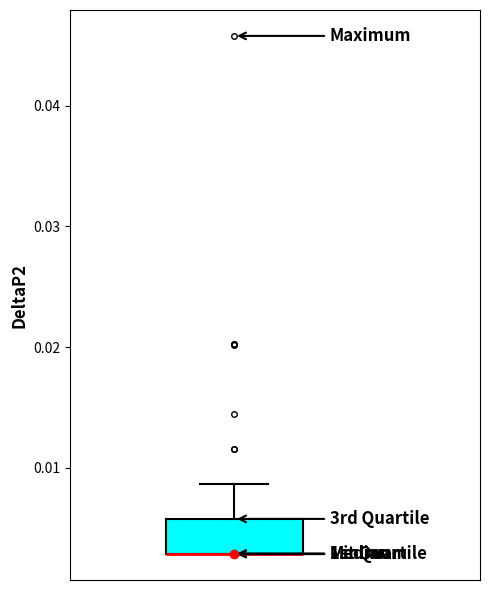

Where is the lower edge of the box on the y-axis? The values are not printed on the chart, so give them approximately, as read against the axis.

0.003